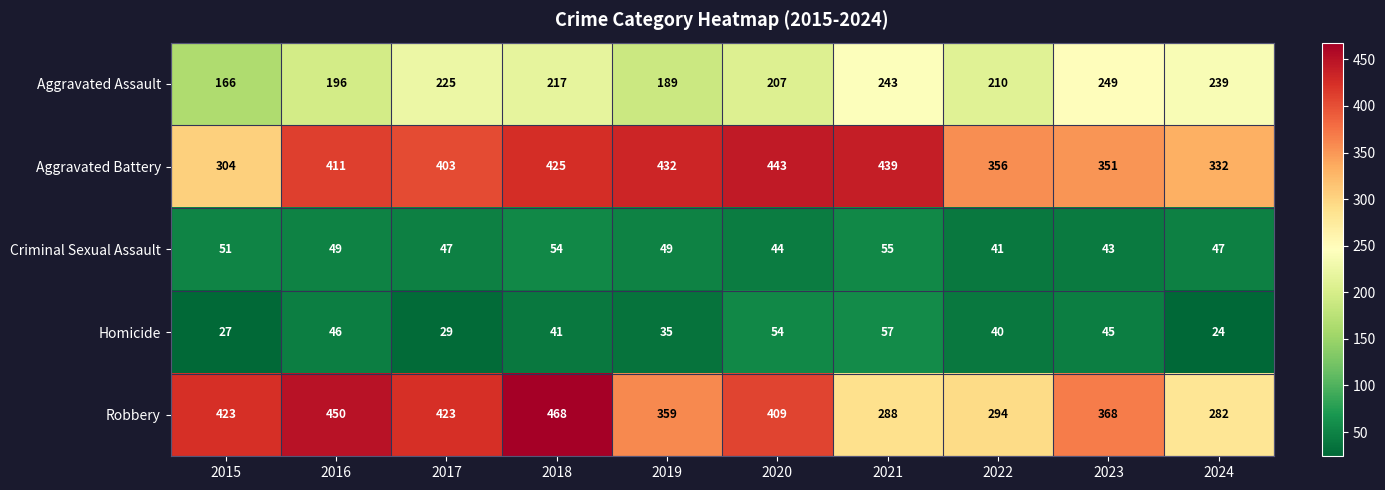

Which series has the largest range (max minus min)?

Robbery